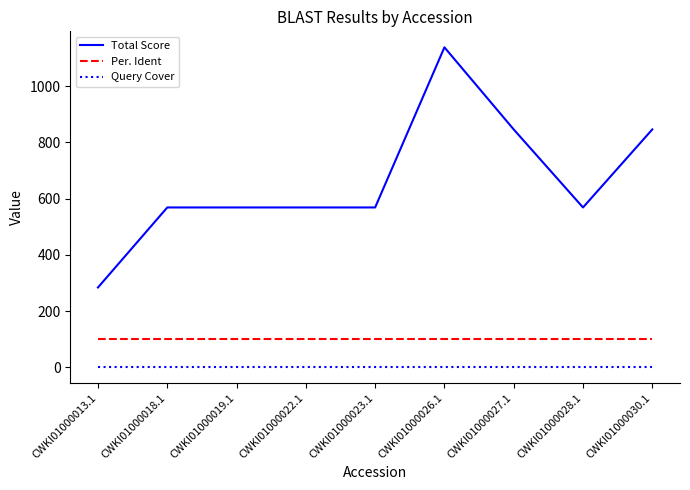

Is it true that Per. Ident equals 23.7 at CWKI01000026.1?

False